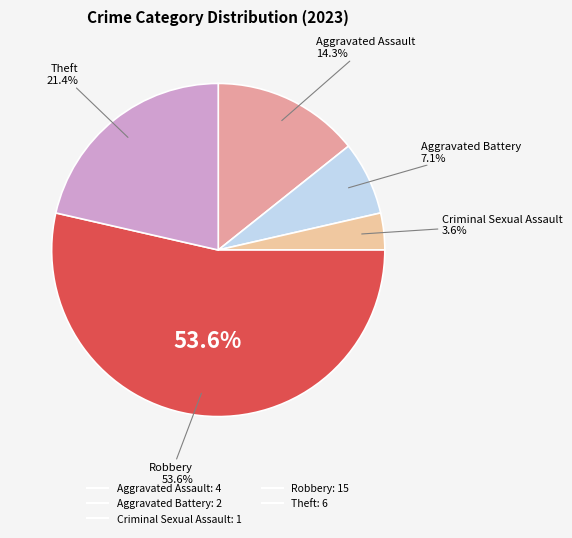

How much of the chart is everything except Aggravated Assault?

85.7%